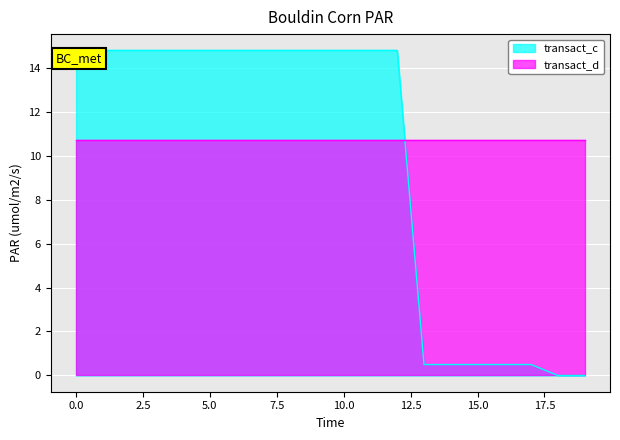

What position from the right is 14?

6